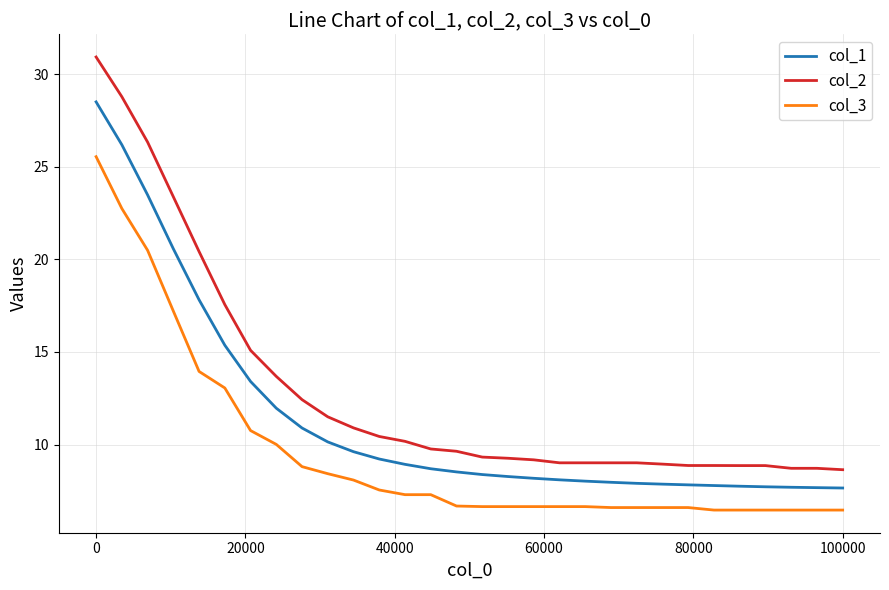

At how many categories does at least one series exceed 29?

1